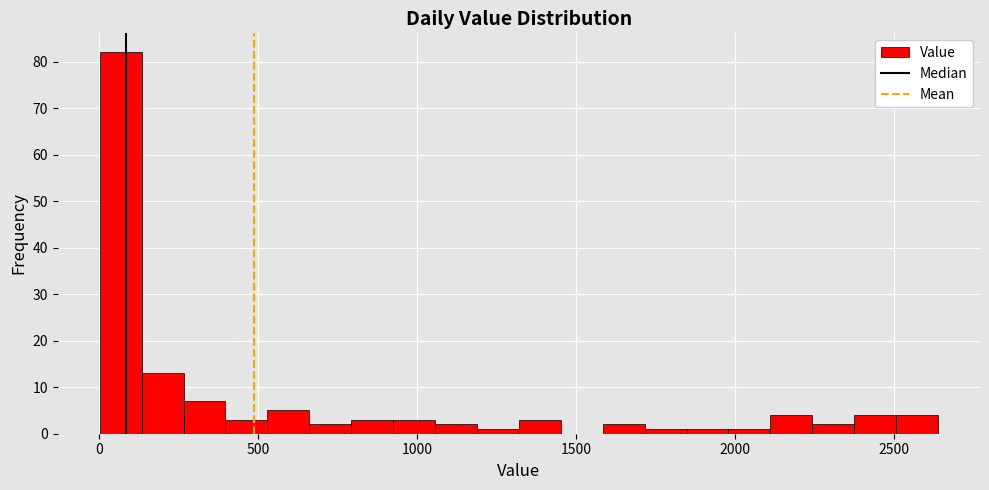

Around what value on the x-axis is the tallest bar? Give the approximate position of its centre, as read against the axis.

50